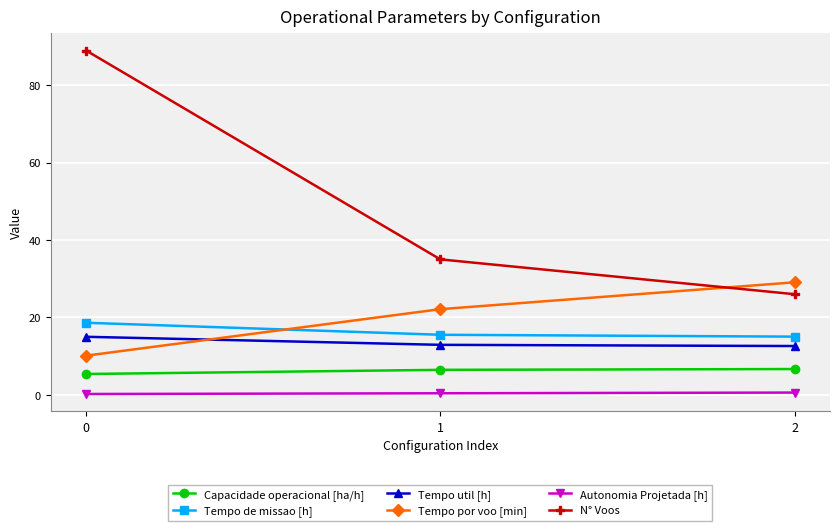

Is it true that N° Voos equals 26.0 at 2?

True